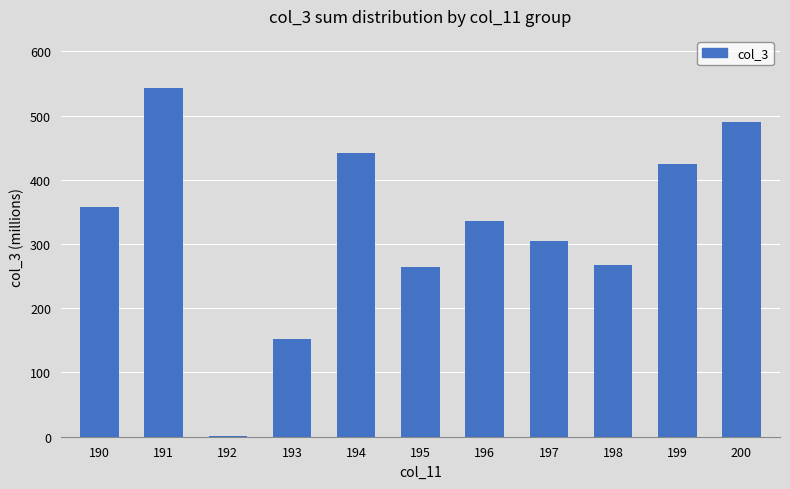

What is the sum of all values?

3581.2